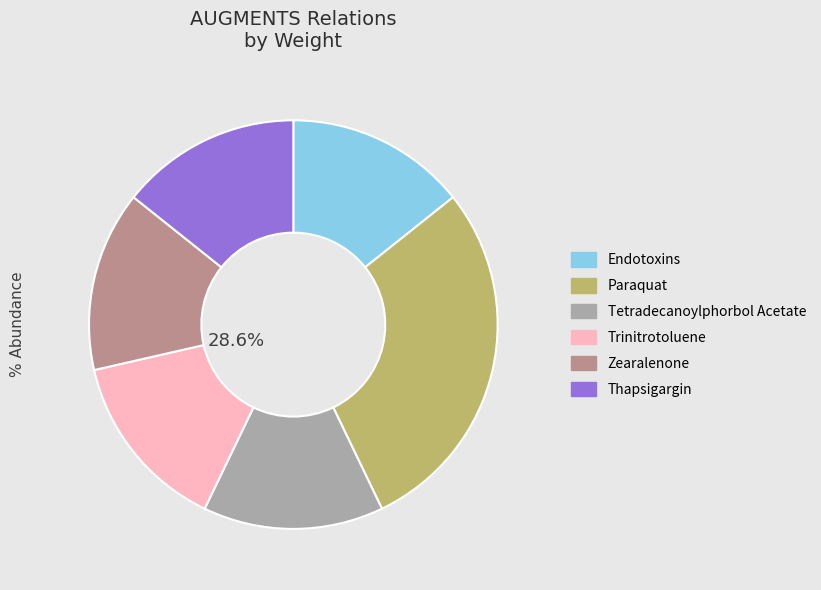

To the nearest percent, what portion does Tetradecanoylphorbol Acetate represent?

14%